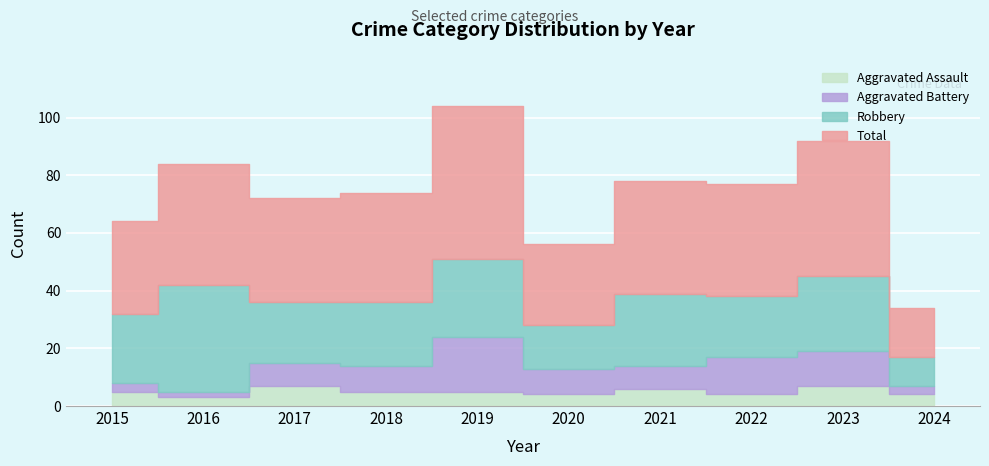

What is the value of the Total point at the 9th from the left?

92